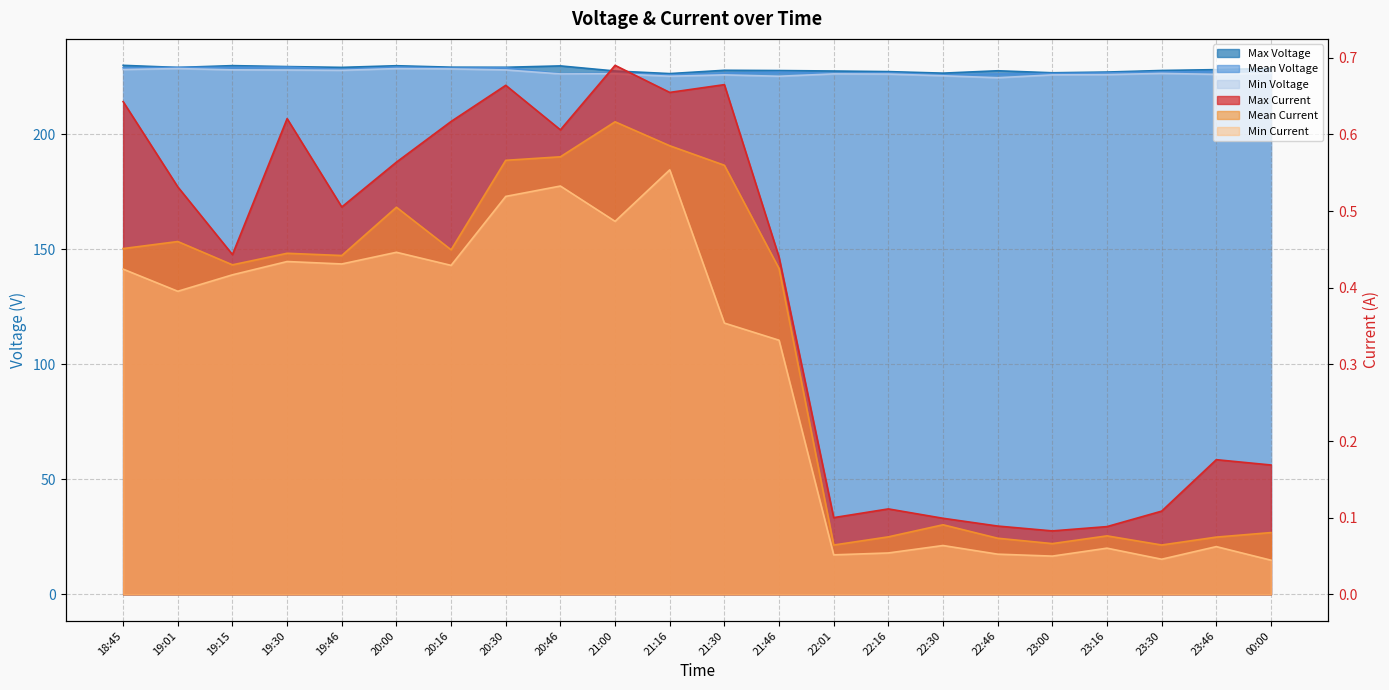

Which series has the largest total across all categories?

Max Voltage